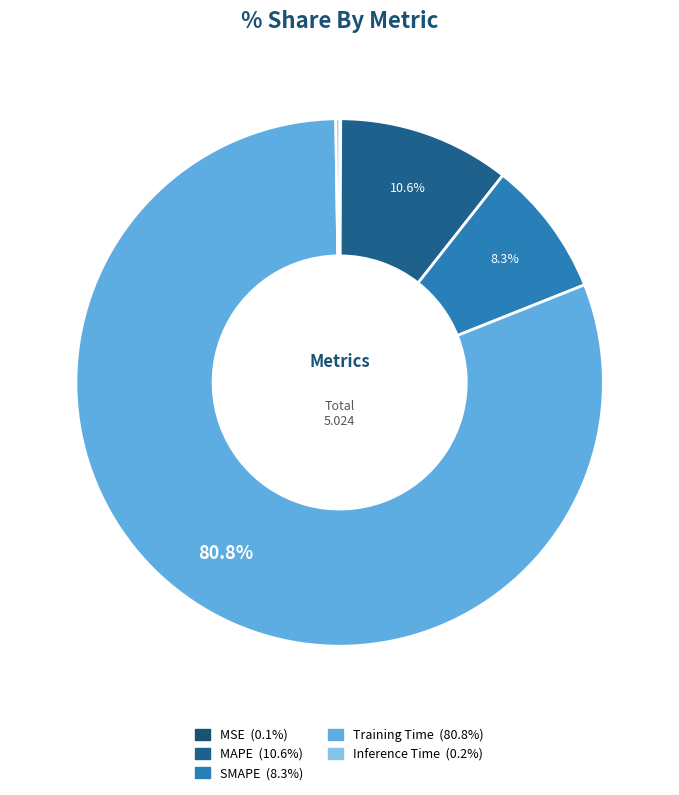

To the nearest percent, what is the difference between the largest and smallest slice percentages?

81%